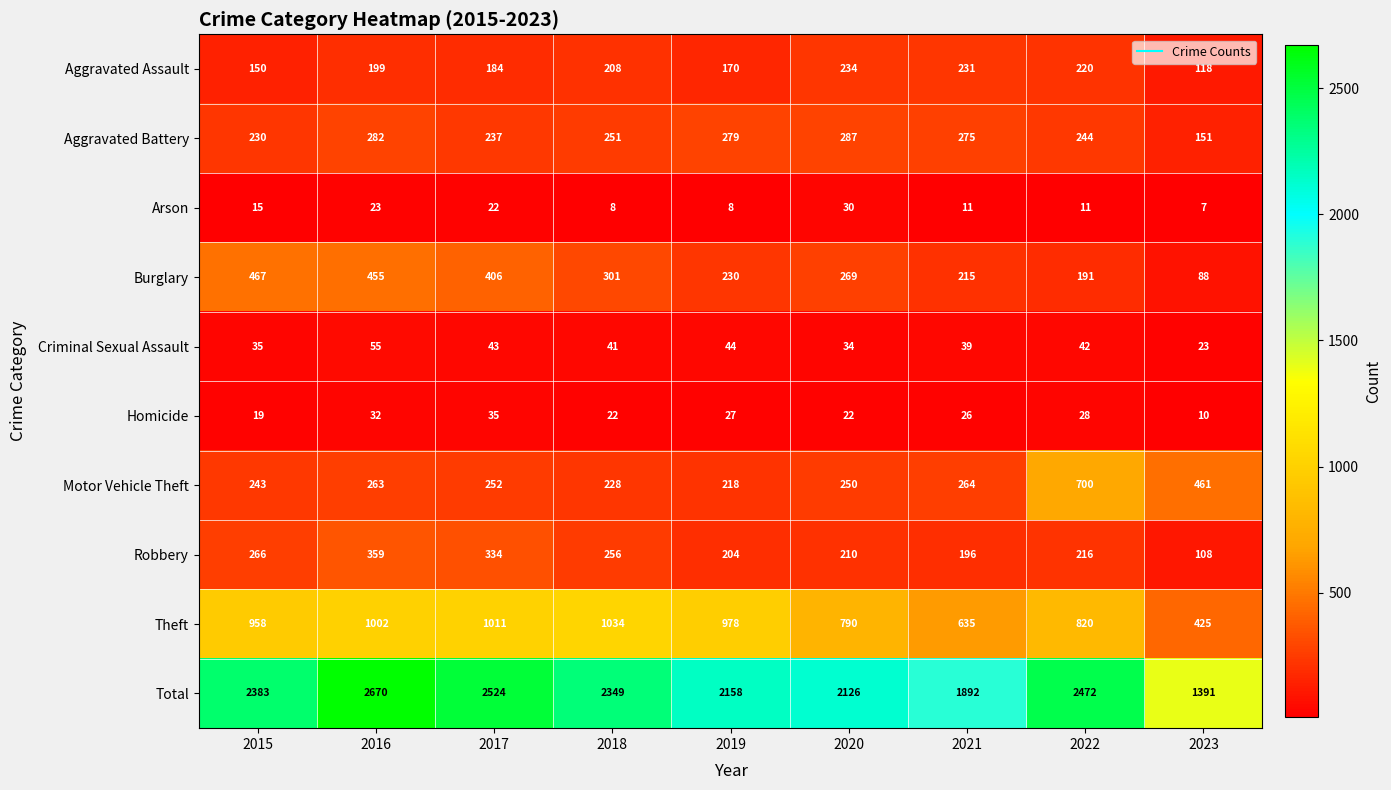

The value of Criminal Sexual Assault at 2022 is 13. True or false?

False